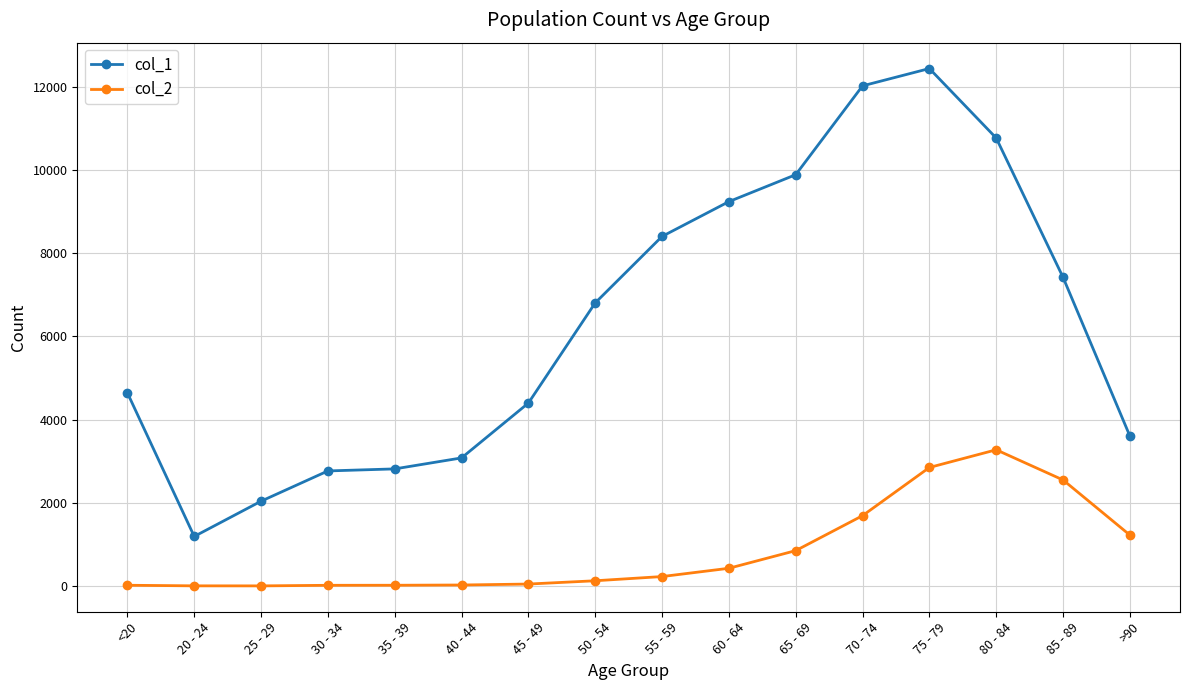

List the series in order of their peak value, lowest first.

col_2, col_1